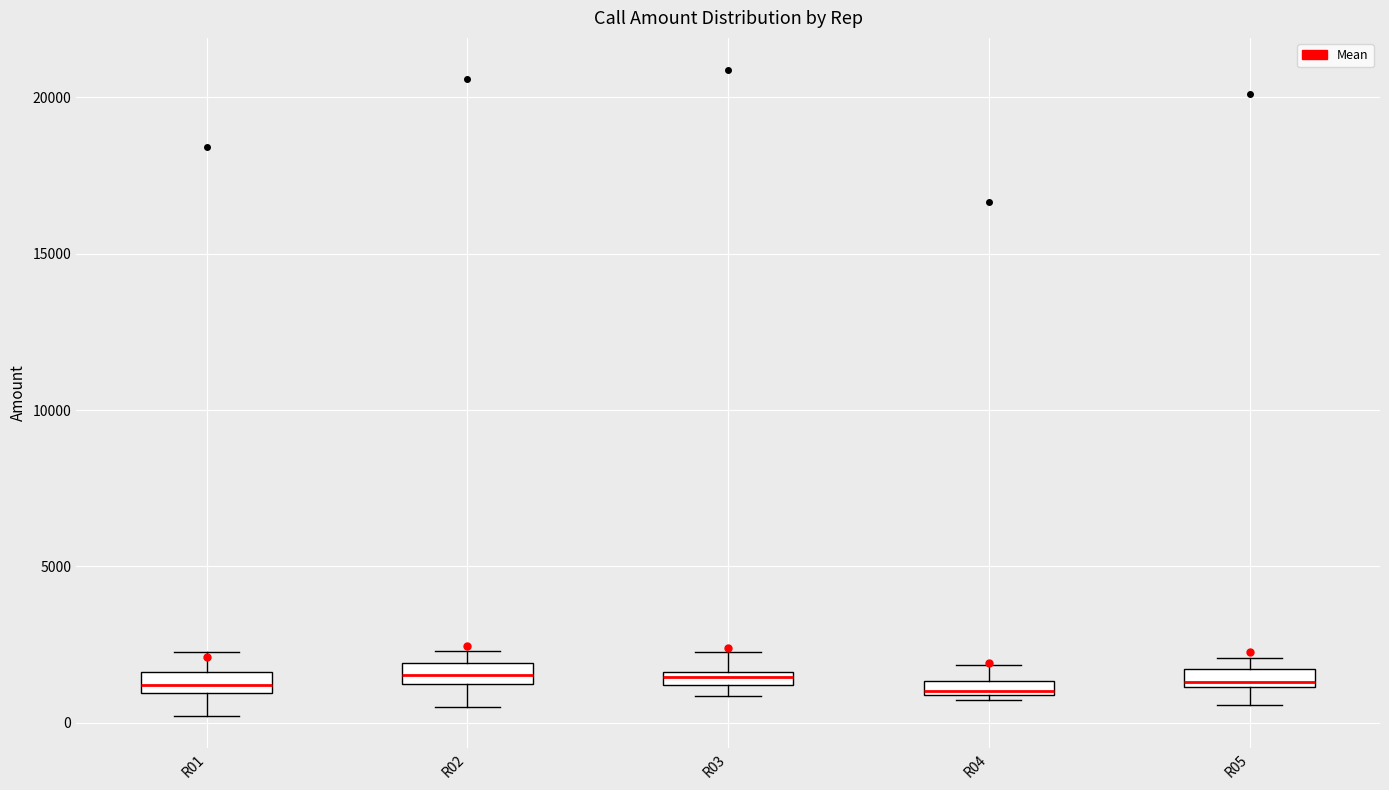

Where is the upper edge of the box for R05 on the y-axis? The values are not printed on the chart, so give them approximately, as read against the axis.

1500